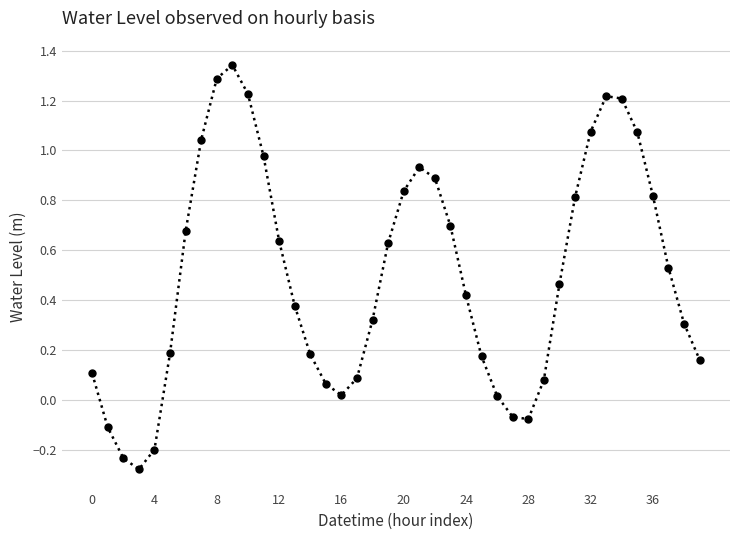

What is the difference between the second highest and minimum values?

1.6